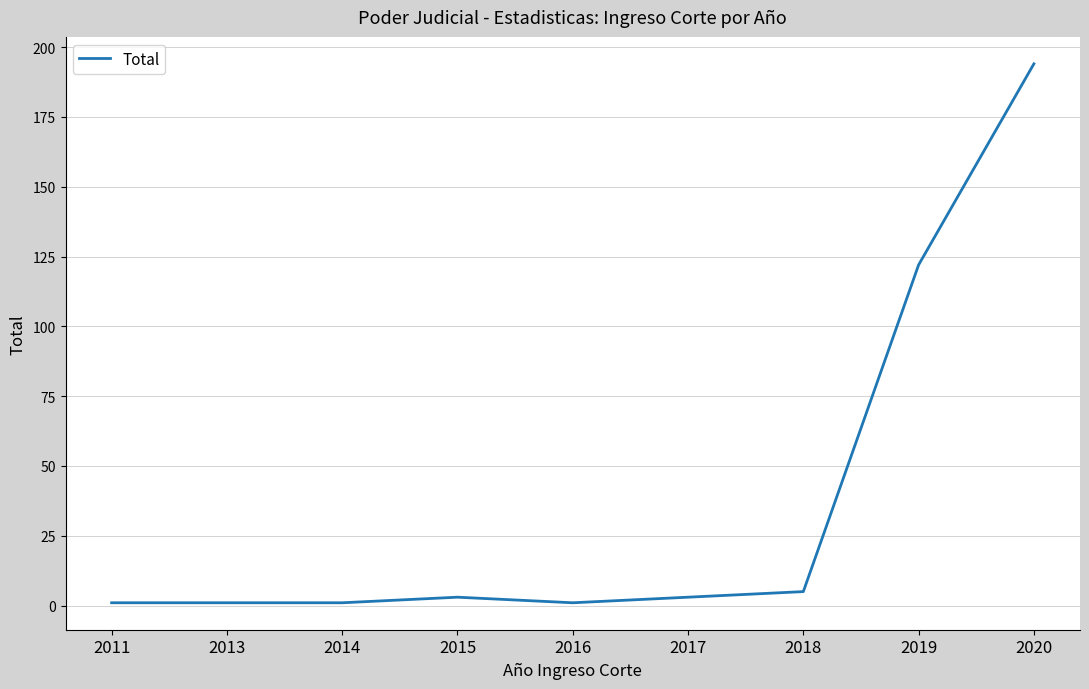

What is the difference between the maximum and minimum values?

193